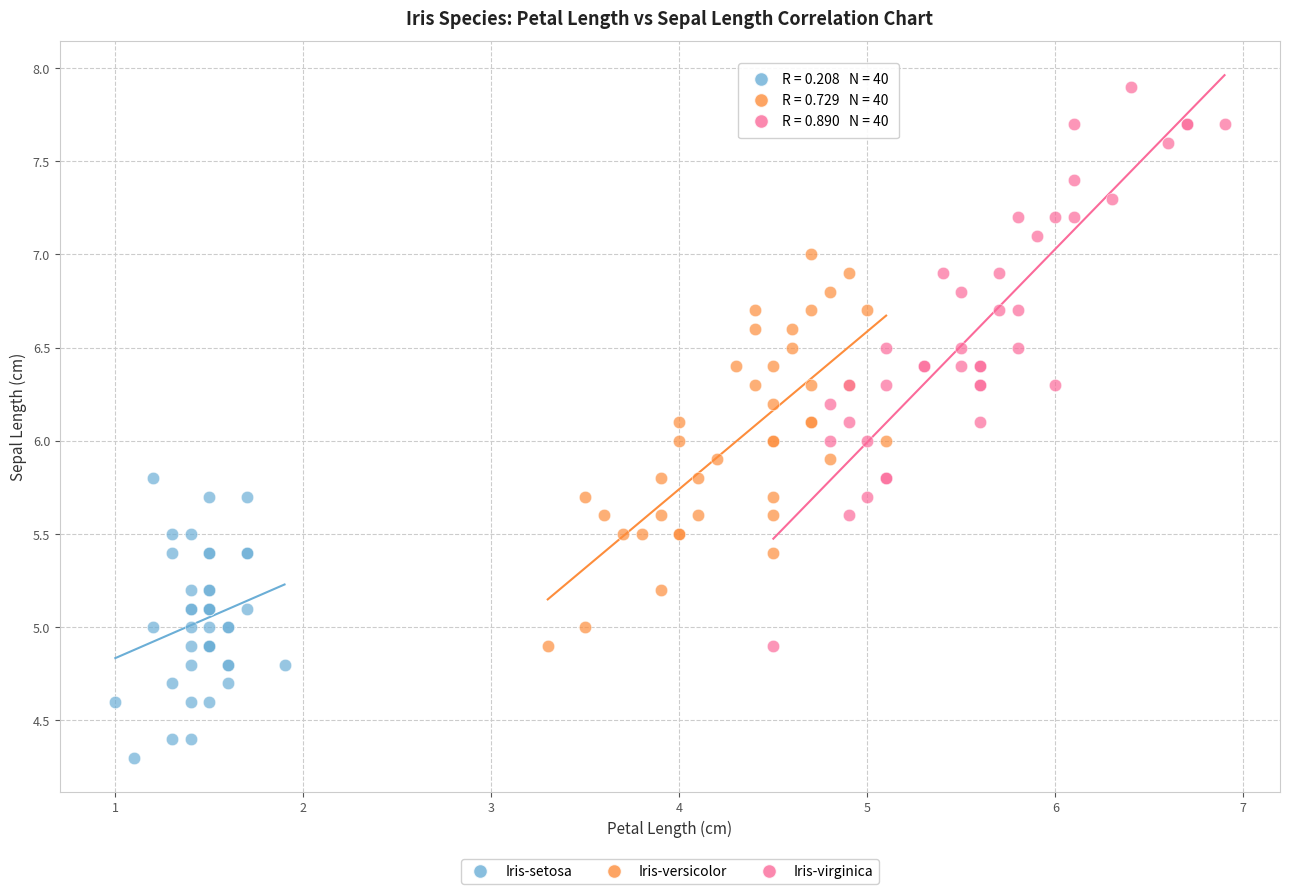

Which series has the widest spread of Y values?

Iris-virginica